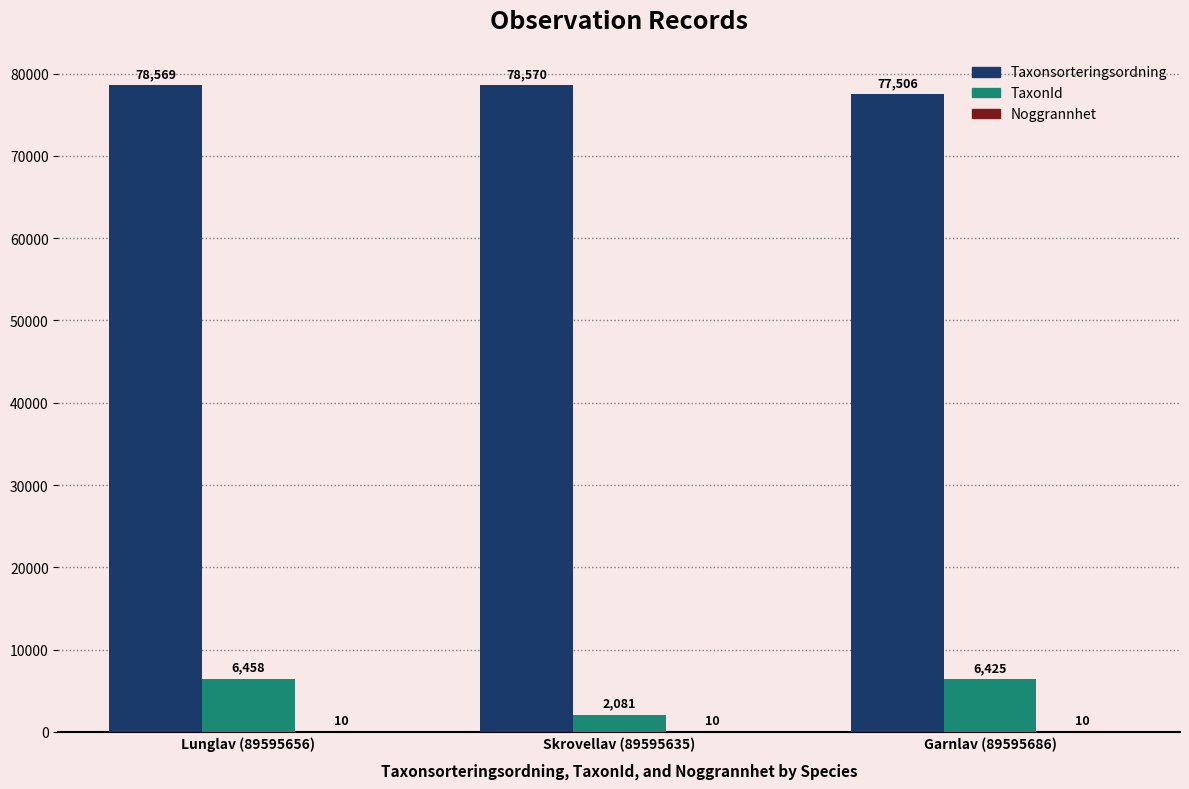

The TaxonId series shows 2081 at Skrovellav (89595635). True or false?

True